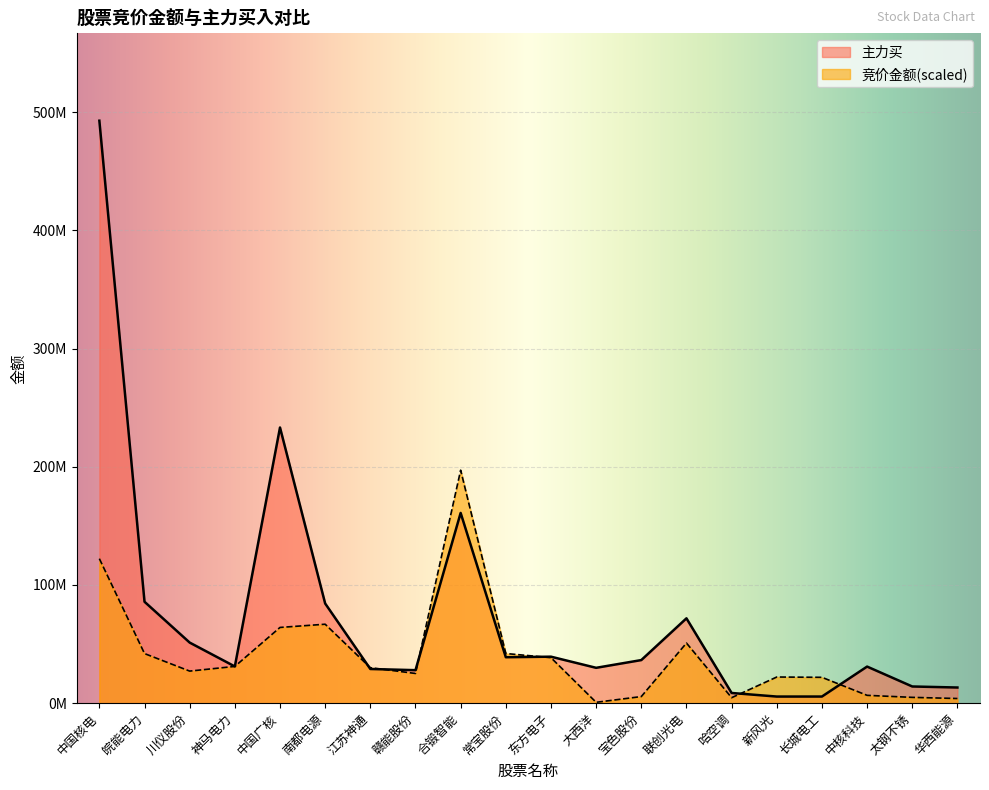

What position from the right is 江苏神通?

14